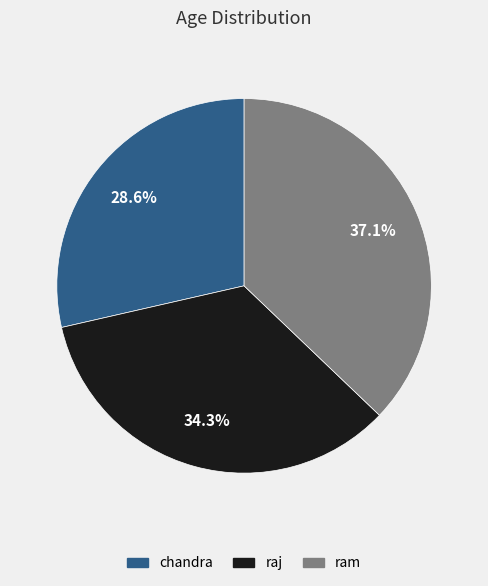

Which category has the smallest portion of the pie?

chandra